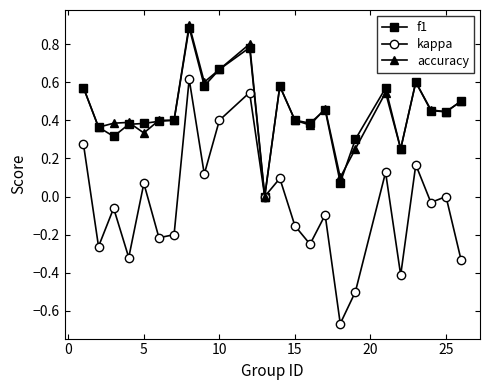

Which series has the largest range (max minus min)?

kappa